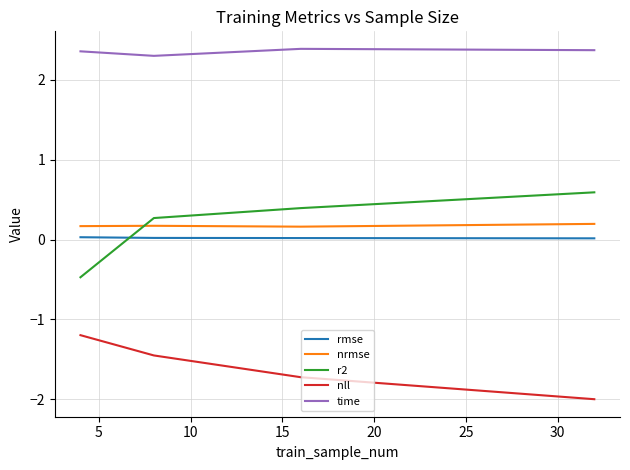

What is the minimum value shown in the chart?

-2.0